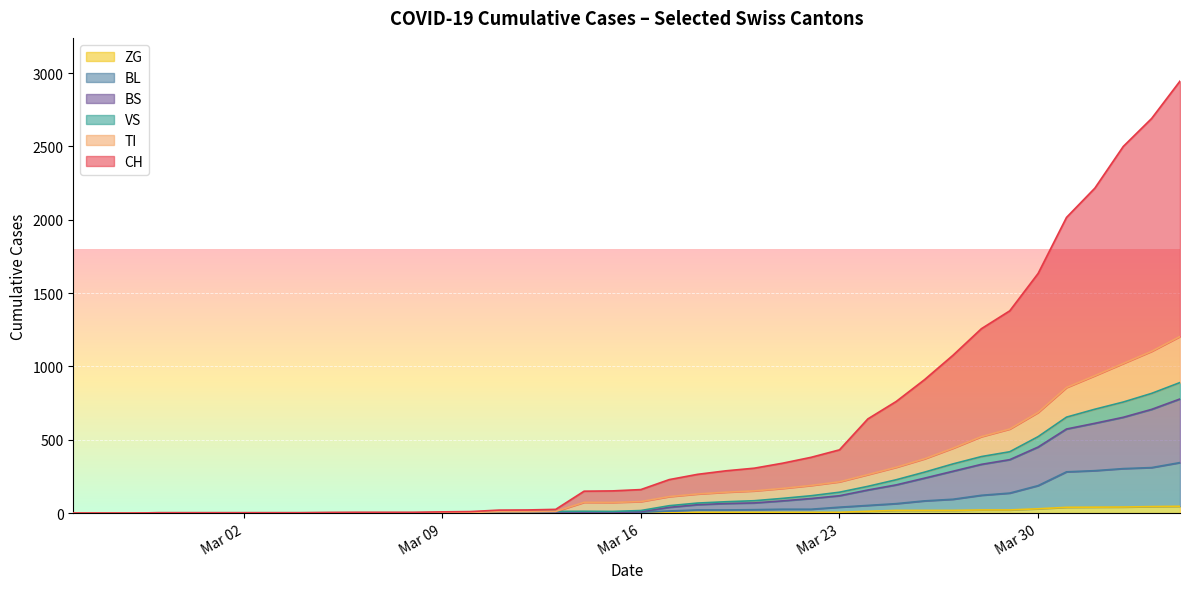

How many interior local valleys does the TI series have?

1